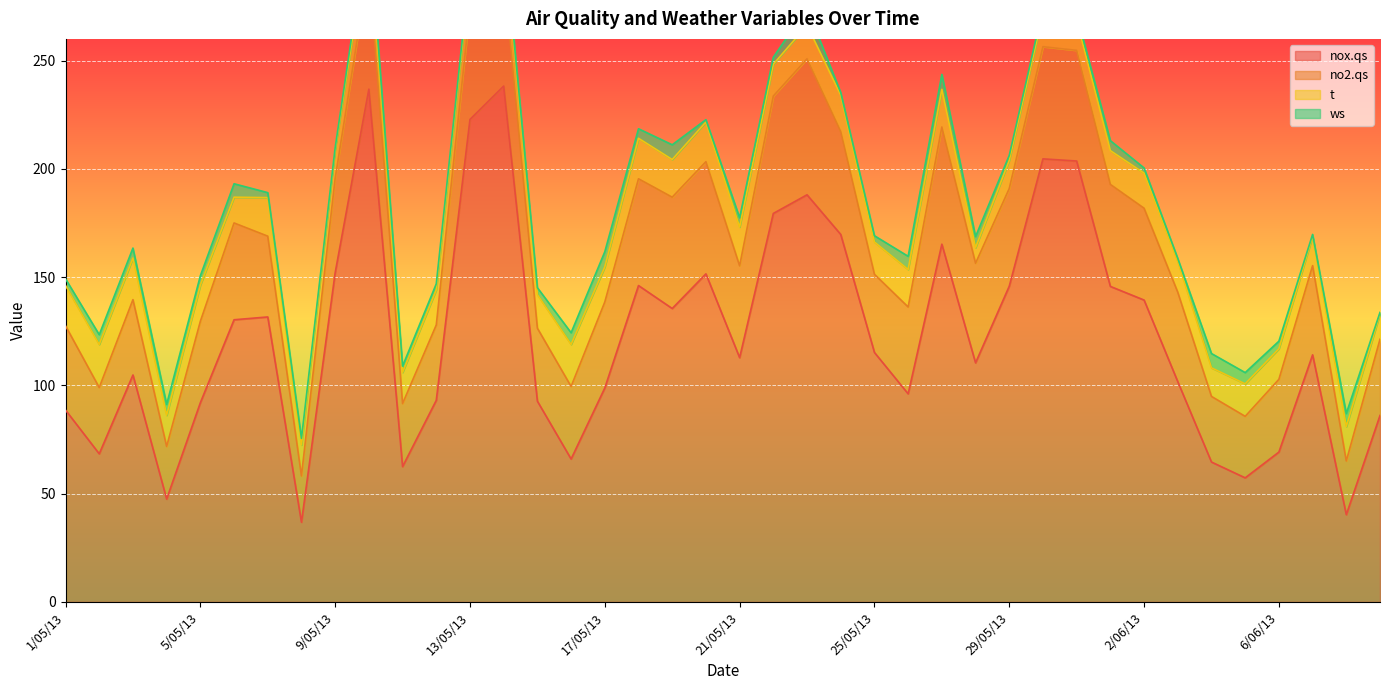

Which has a higher value, 9/06/13 or 12/05/13?

12/05/13